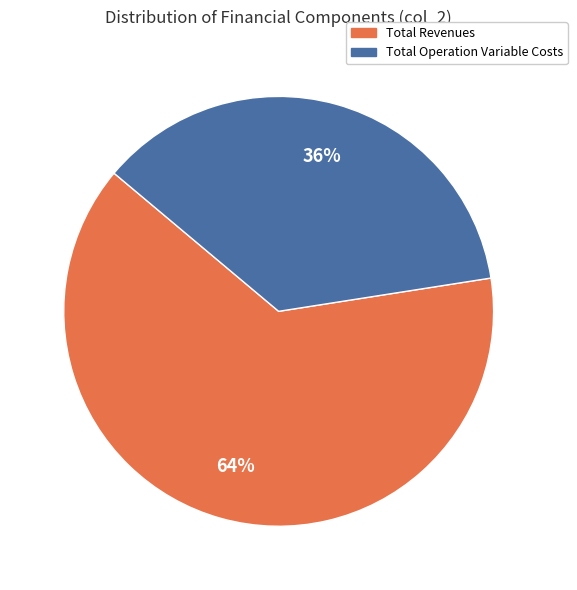

Combined, do Total Operation Variable Costs and Total Revenues account for over 50%?

Yes